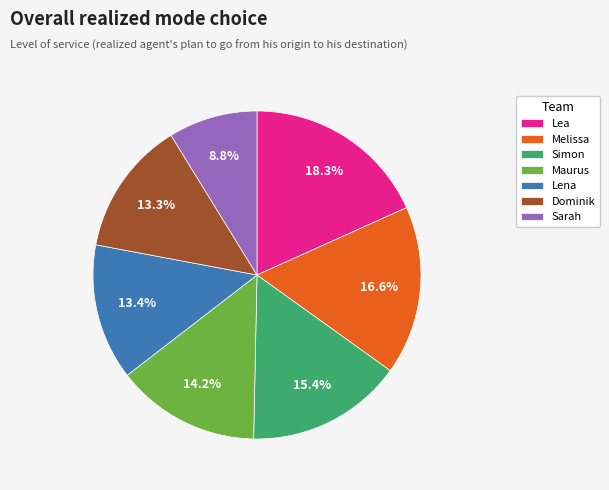

To the nearest percent, what percentage of the pie is Sarah?

9%